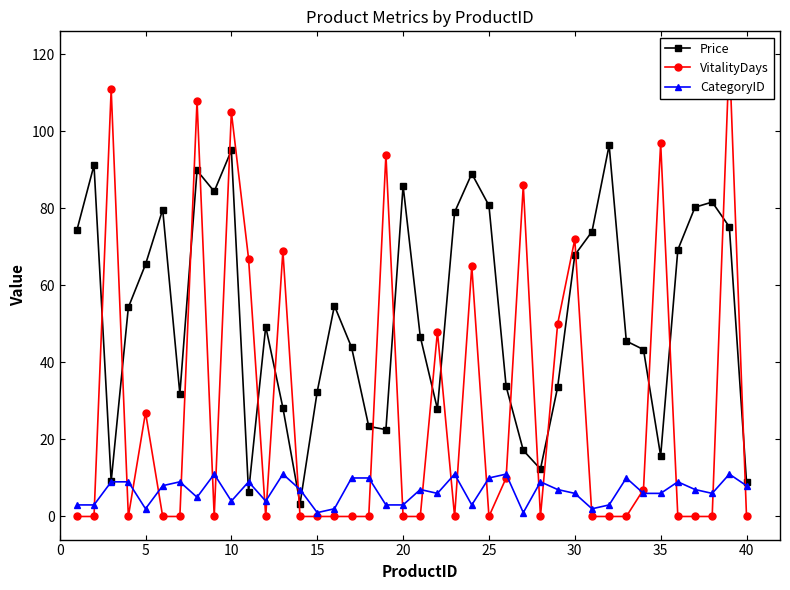

True or false: CategoryID has more than 1 interior local peaks.

True